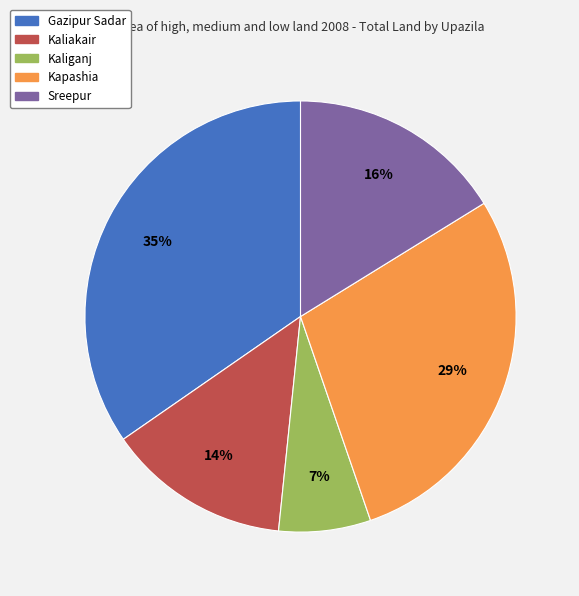

To the nearest percent, what portion does Gazipur Sadar represent?

35%